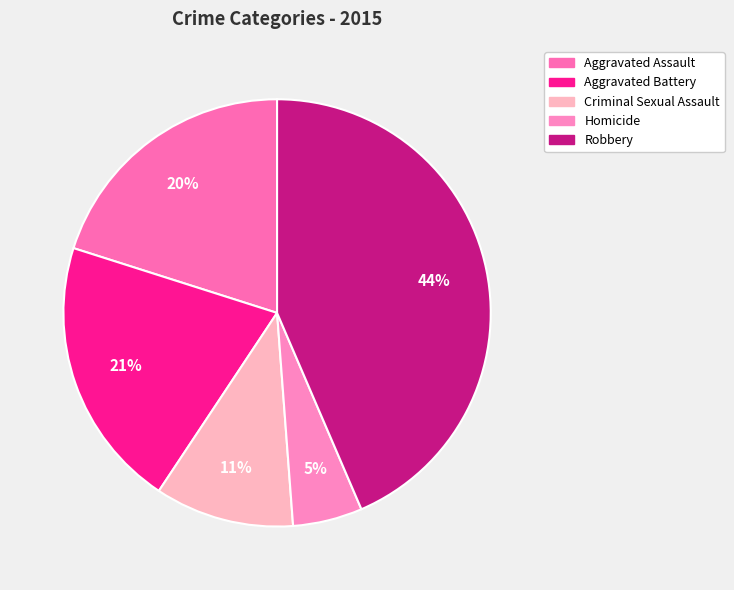

How many segments does this pie chart have?

5